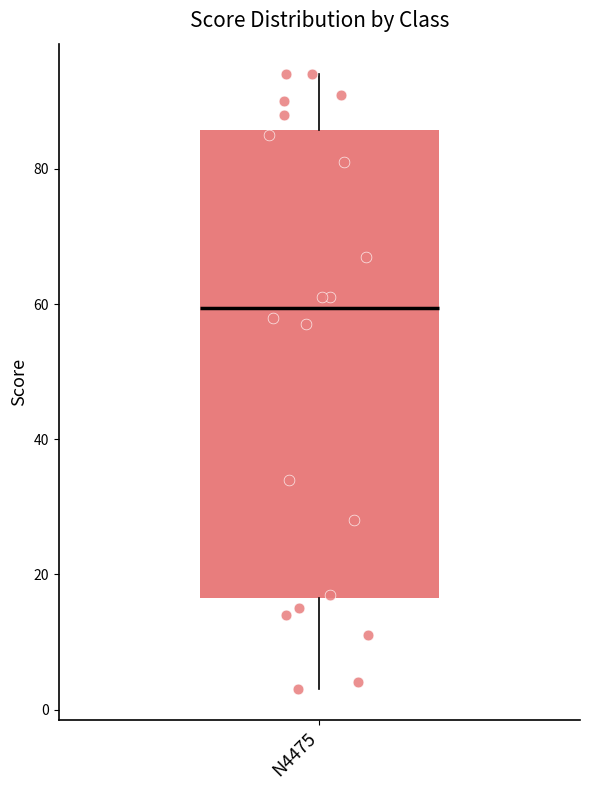

Read this box plot against the y-axis: the position of the median line, the range covered by the box, and the ends of both whiskers. The values are not printed on the chart, so give them approximately, as read against the axis.

median 60, box 16 to 86, whiskers 4 to 94